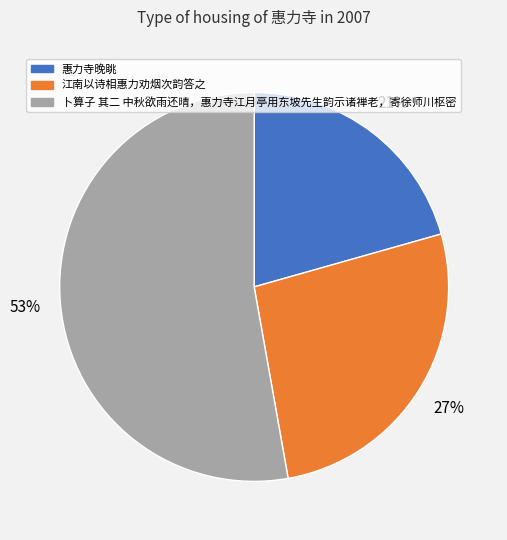

Which category has the biggest portion of the pie?

卜算子 其二 中秋欲雨还晴，惠力寺江月亭用东坡先生韵示诸禅老，寄徐师川枢密